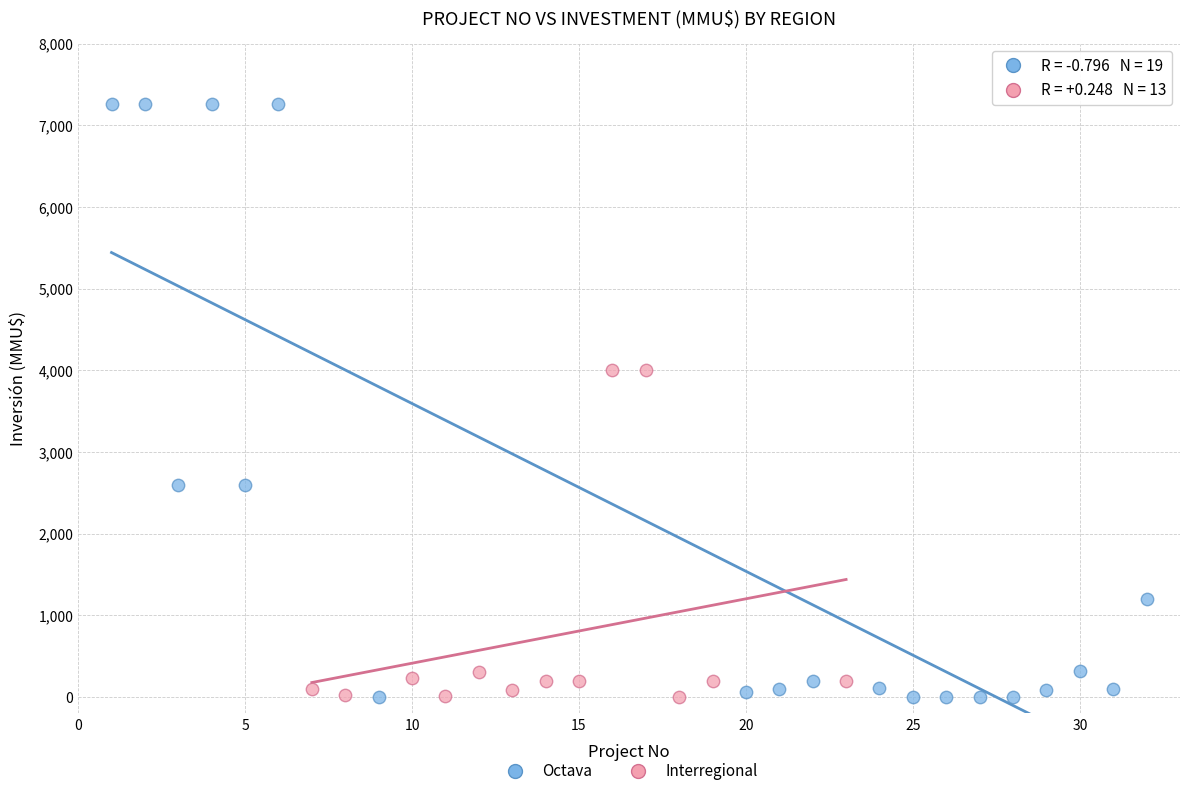

Which series has the widest spread of Y values?

Octava